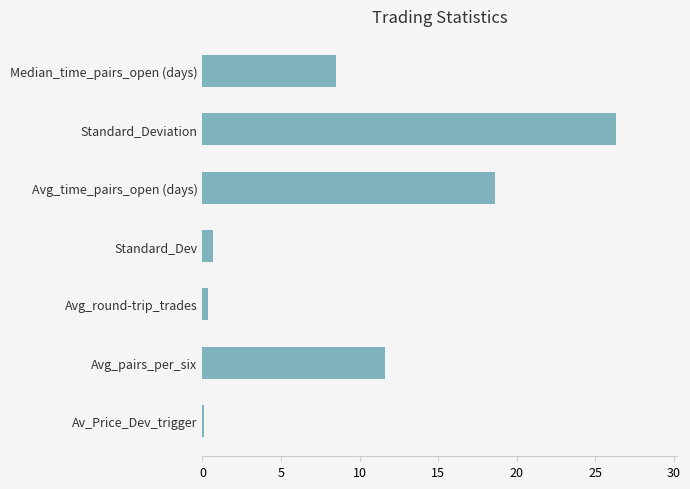

What is the approximate value at Standard_Deviation?

26.3